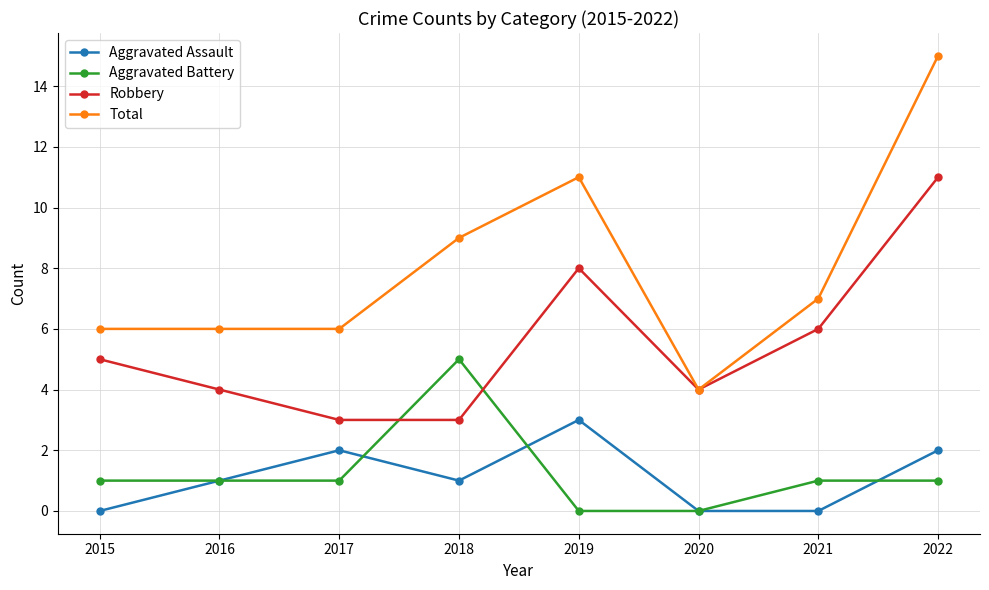

Which series changed the most between 2021 and 2022?

Total